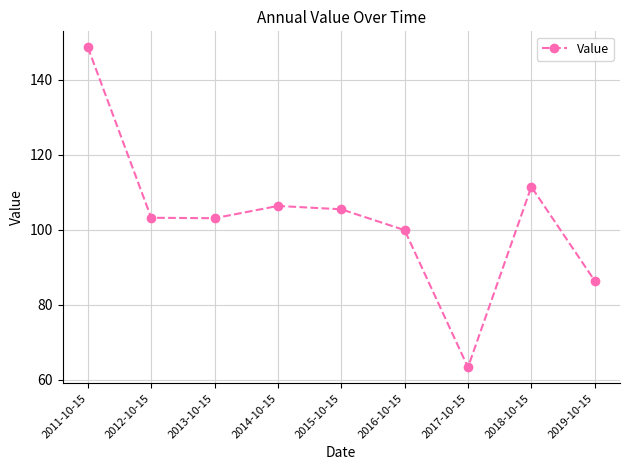

What is the sum of the values at 2019-10-15 and 2014-10-15?

192.7